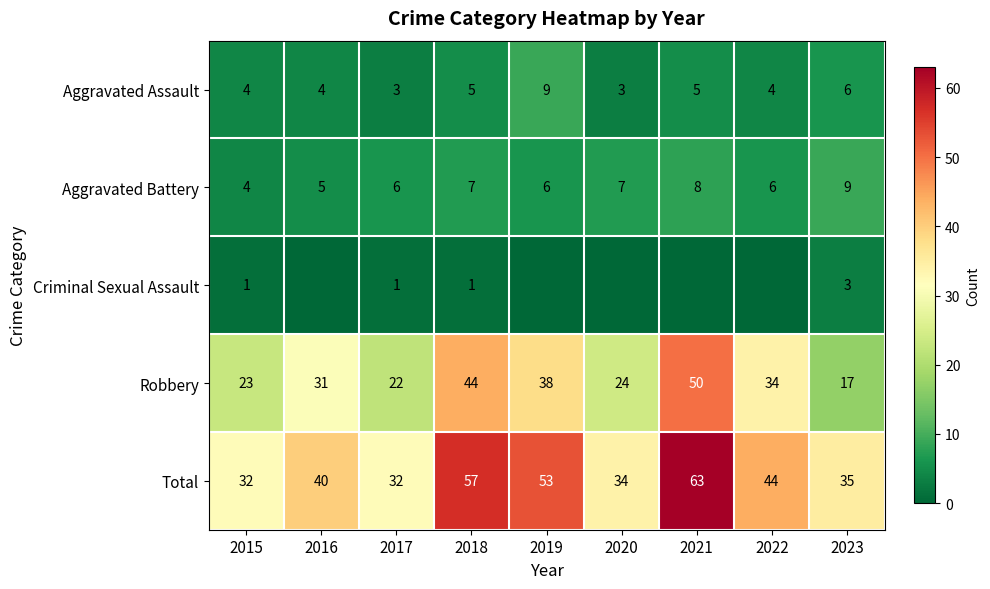

Which series changed the most between 2017 and 2023?

Robbery